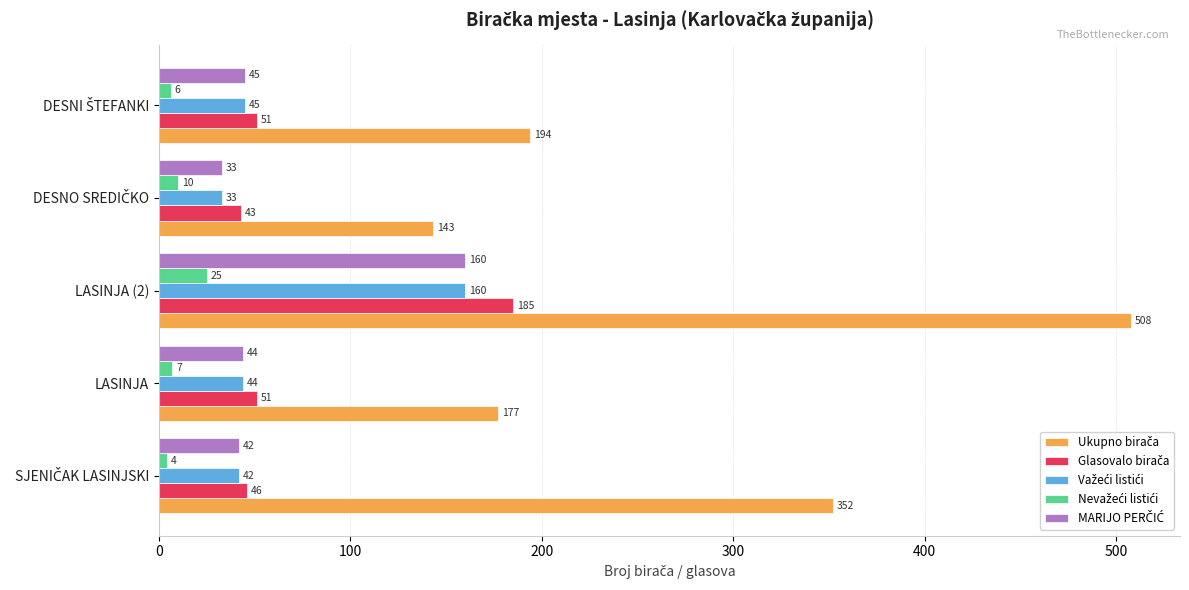

What is the minimum value shown in the chart?

4